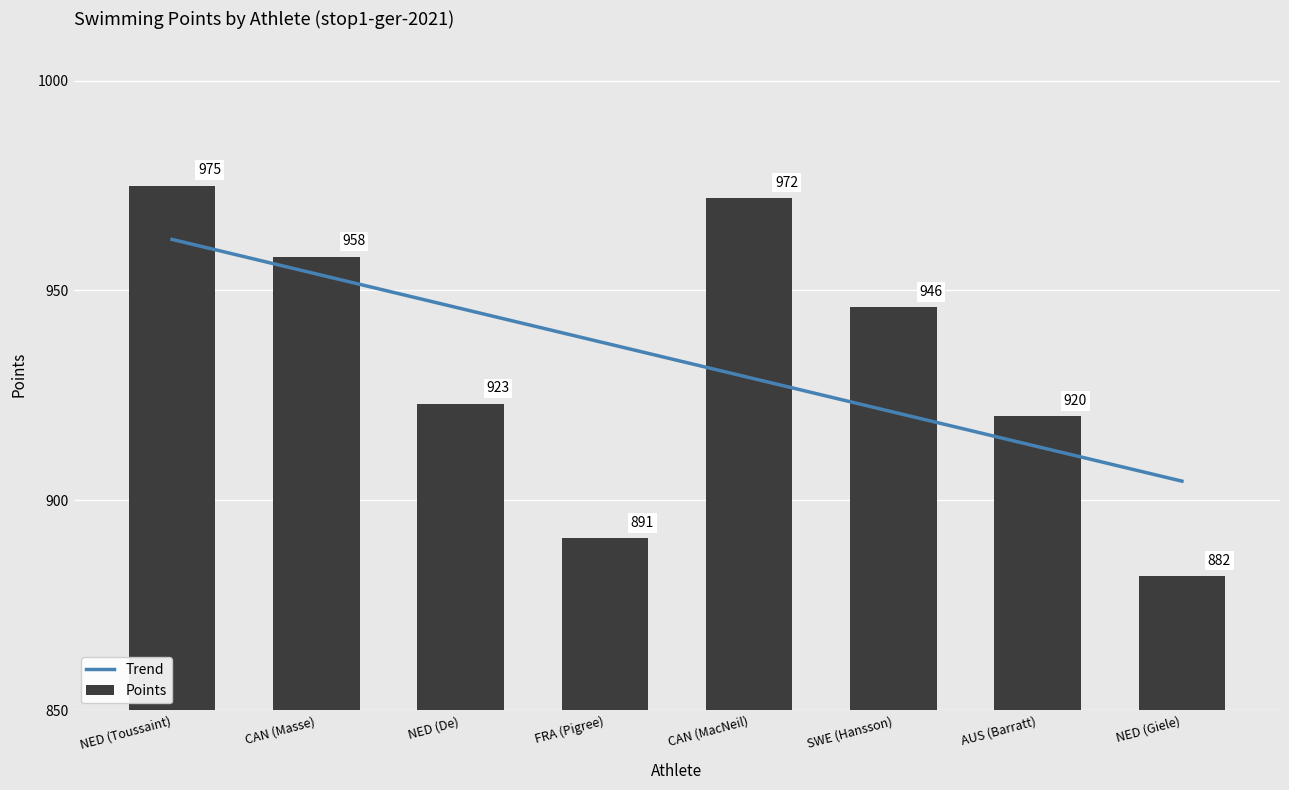

What is the smallest value displayed?

882.0